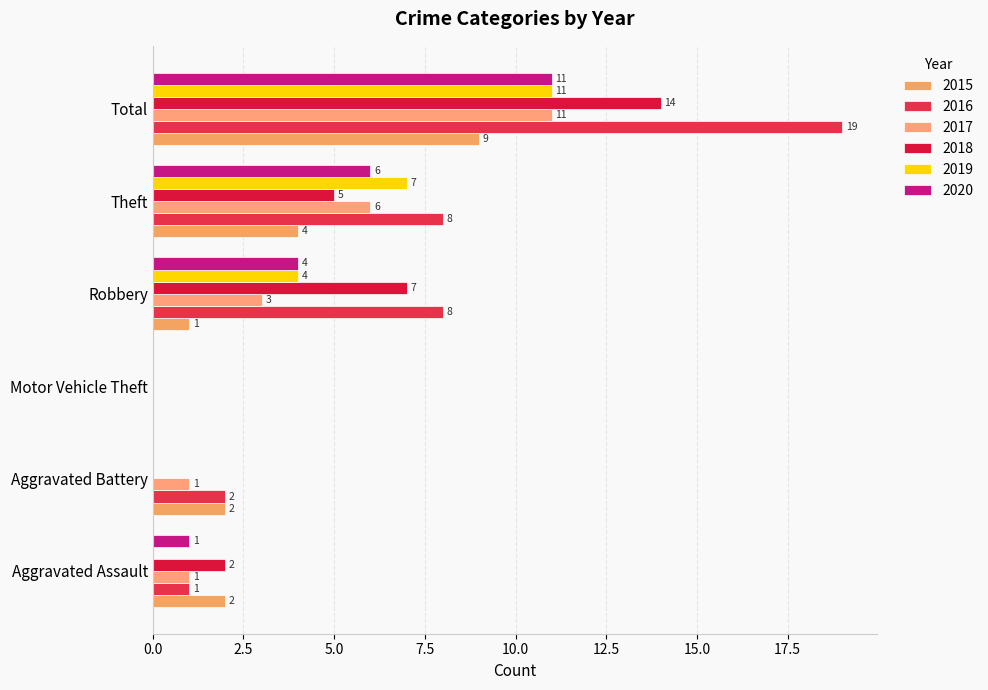

The value of 2019 at Theft is 3. True or false?

False